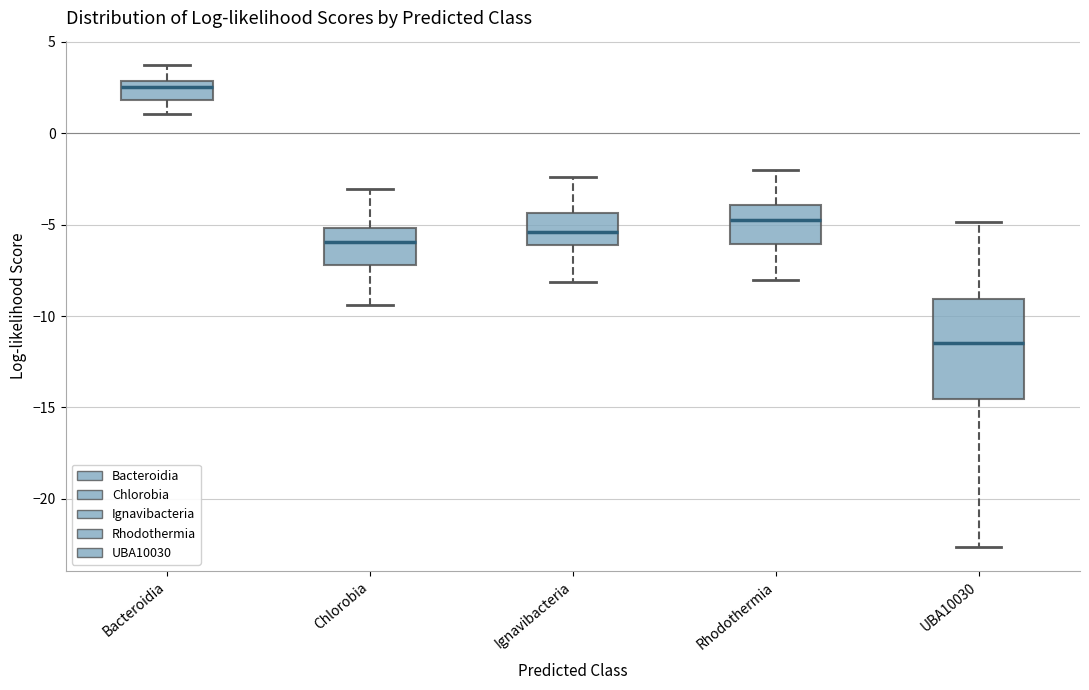

Reading left to right, read every box against the y-axis: the position of its median line, the range the box covers, and the ends of its whiskers. The values are not printed on the chart, so give them approximately, as read against the axis.

Bacteroidia: median 2.5, box 2.0 to 3.0, whiskers 1.0 to 3.5
Chlorobia: median -6.0, box -7.0 to -5.0, whiskers -9.5 to -3.0
Ignavibacteria: median -5.5, box -6.0 to -4.5, whiskers -8.0 to -2.5
Rhodothermia: median -4.5, box -6.0 to -4.0, whiskers -8.0 to -2.0
UBA10030: median -11.5, box -14.5 to -9.0, whiskers -22.5 to -5.0